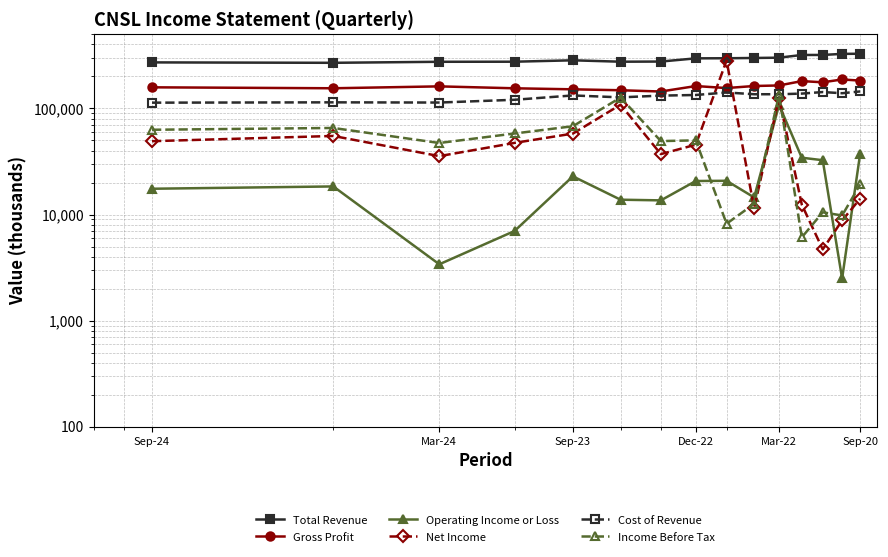

Reading right to left, what are all the values shown in this chart?

Total Revenue: 327100	326100	318600	318500	300300	298400	296600	296000	276100	275200	283700	275200	274700	268700	271100
Gross Profit: 182700	187200	176100	180700	164400	162500	155400	162300	144200	148200	151200	154600	161200	154700	157900
Operating Income or Loss: 37400	2500	32500	34300	107700	14500	20800	20700	13600	13800	22900	7000	3400	18400	17500
Net Income: 14100	8800	4700	12400	125300	11500	282300	45500	37100	108300	57900	47300	35500	55000	49100
Cost of Revenue: 144400	138900	142500	137800	135900	135900	141200	133700	131900	127000	132400	120500	113500	114000	113200
Income Before Tax: 19200	9800	10500	6100	133900	12600	8200	50000	49200	126500	67900	58000	47200	65400	62900